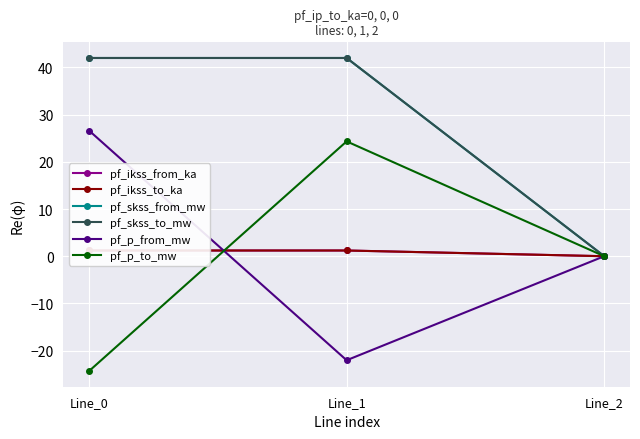

At which label is pf_skss_to_mw closest to 20?

Line_2